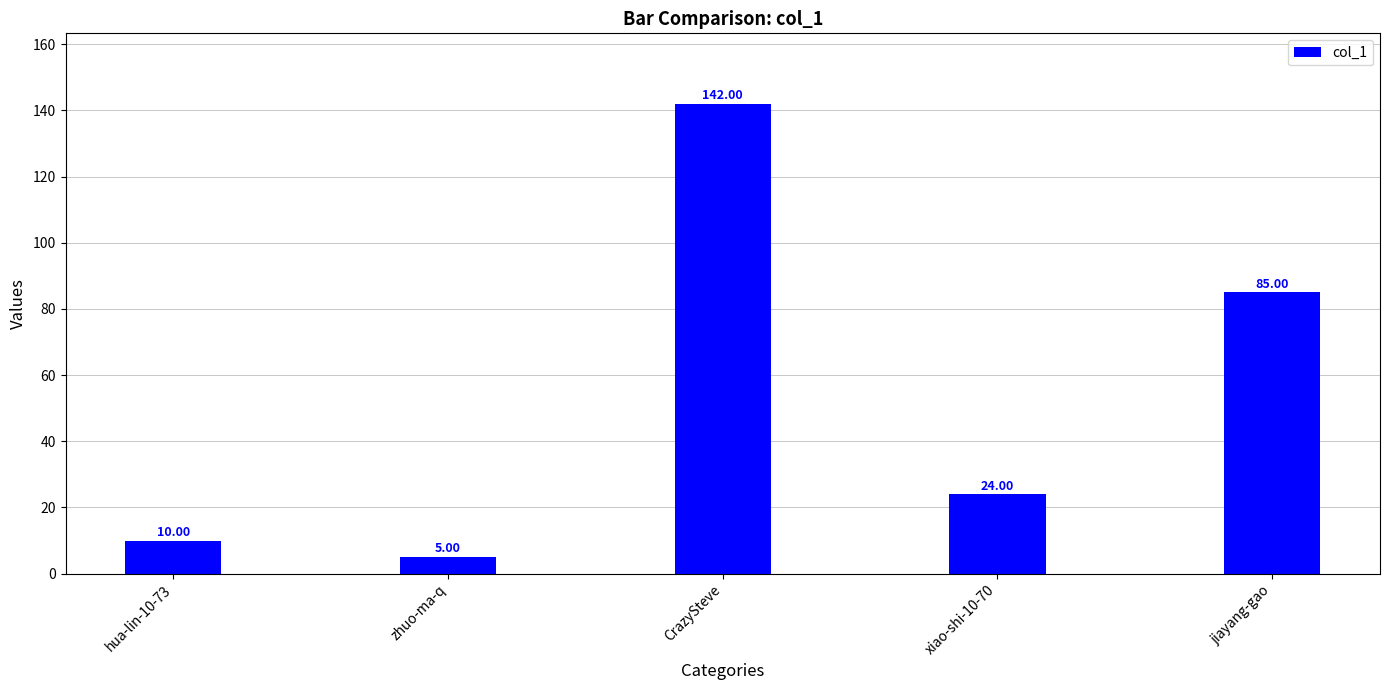

What is the minimum value shown in the chart?

5